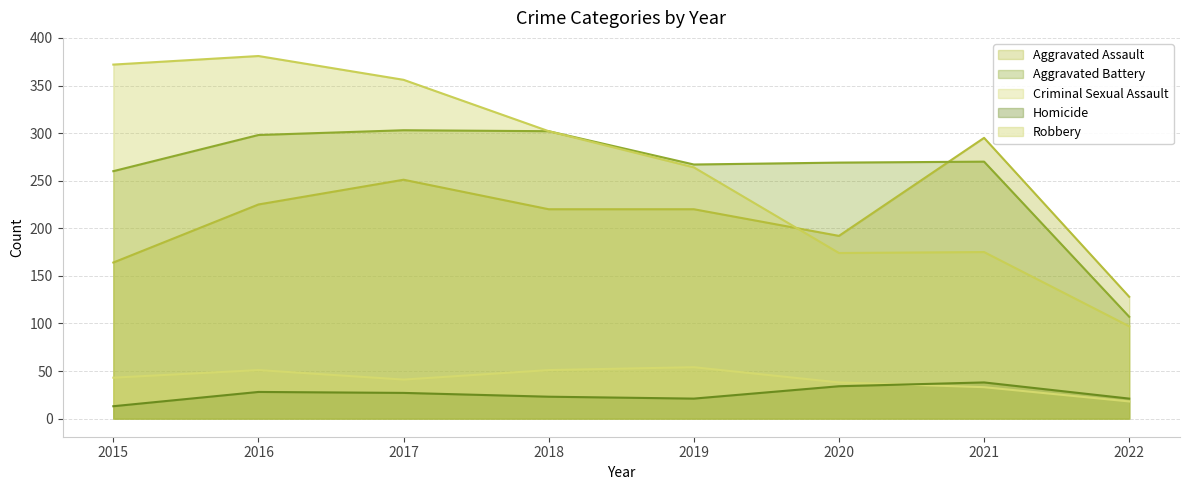

True or false: Aggravated Battery has a value of 89 at 2021.

False